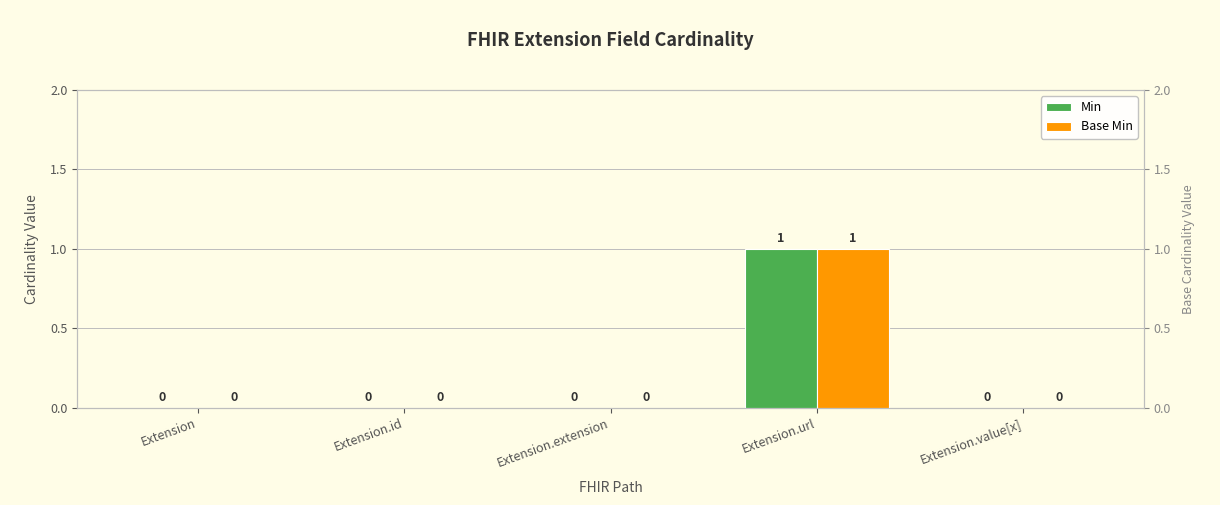

What value does the Base Min series have at Extension.url?

1